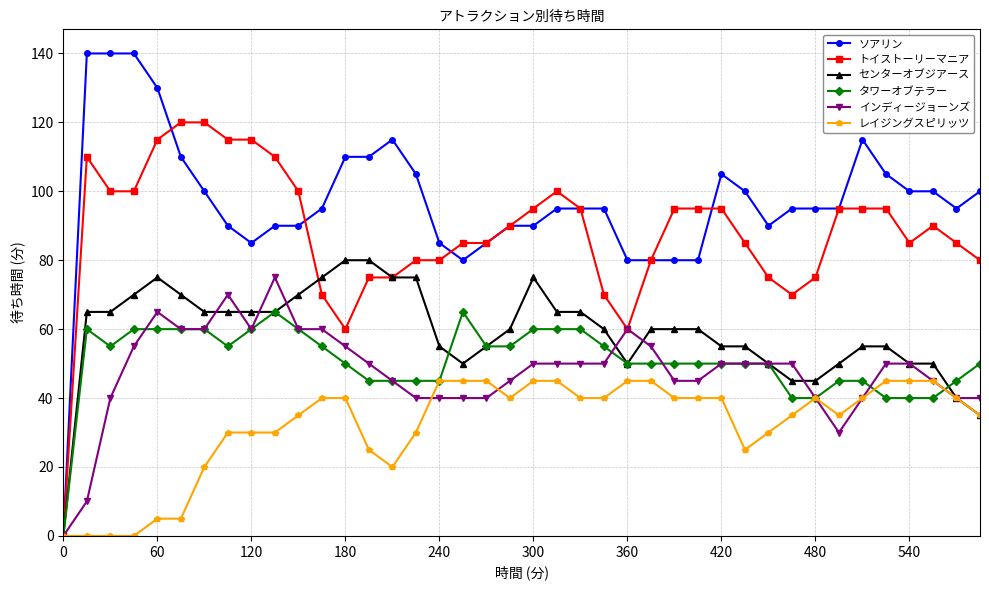

What is the highest value of the タワーオブテラー series?

65